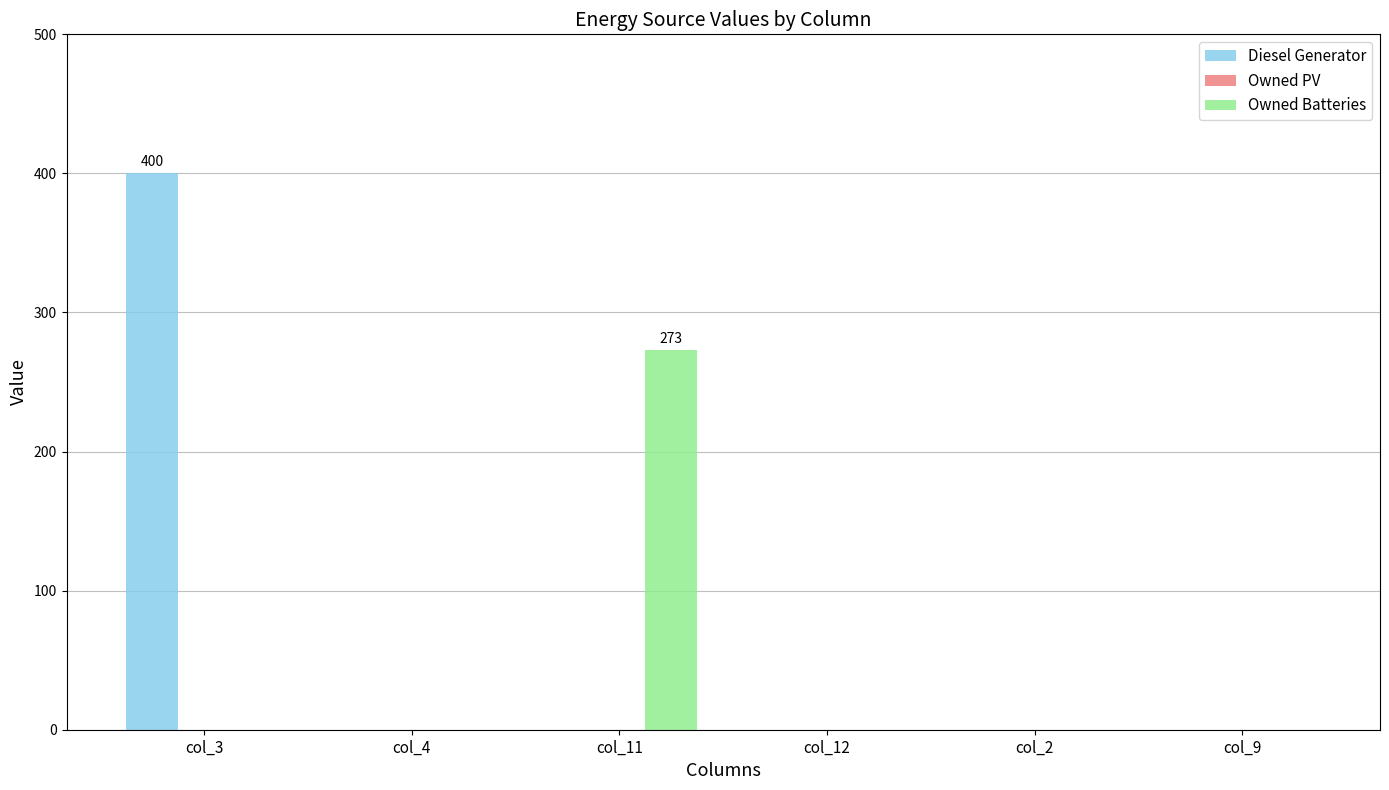

The Owned Batteries series shows 181 at col_3. True or false?

False